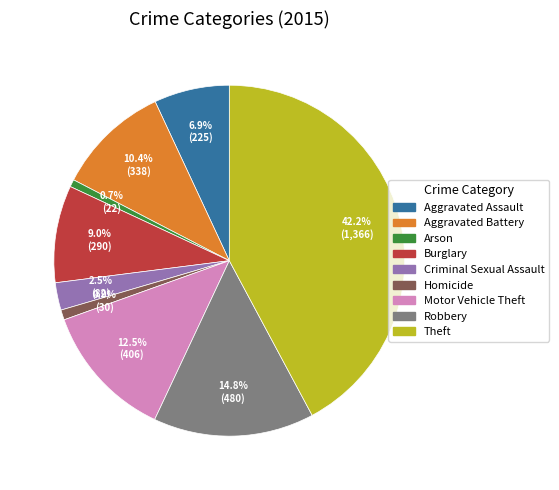

To the nearest percent, what portion does Aggravated Assault represent?

7%